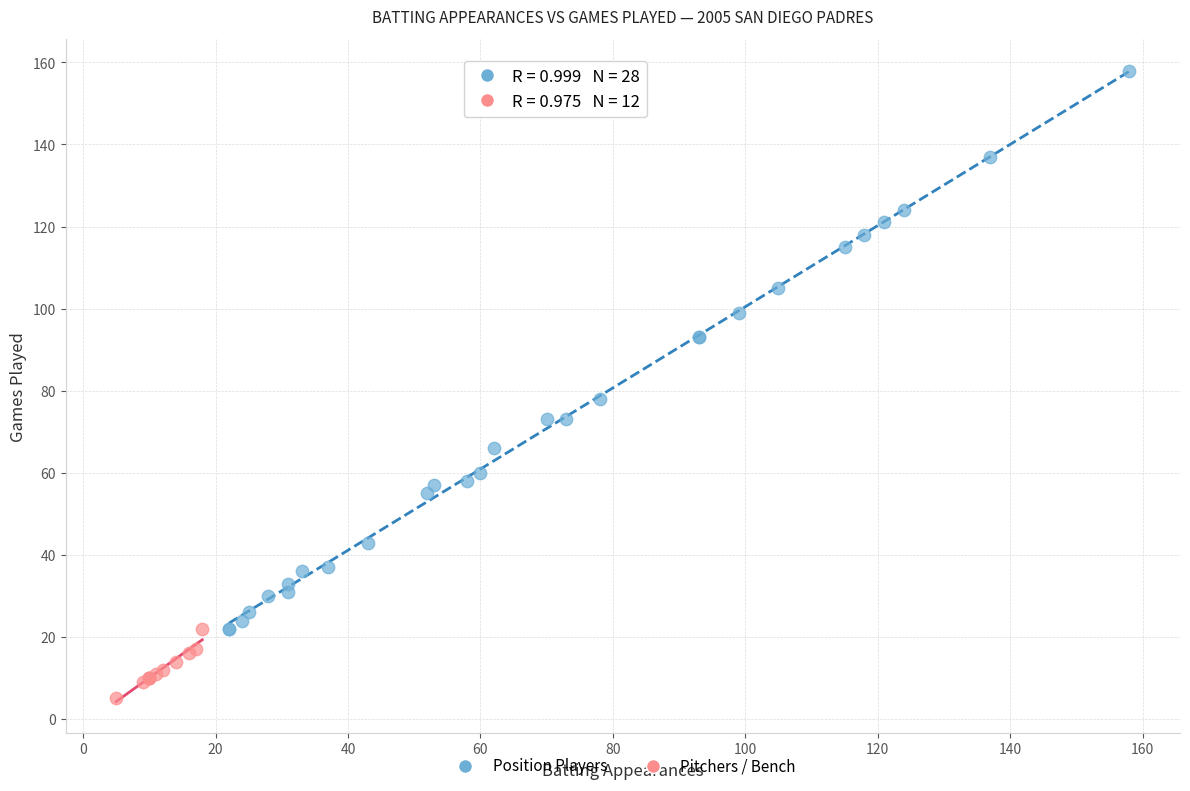

Which series has the widest spread of Y values?

Position Players